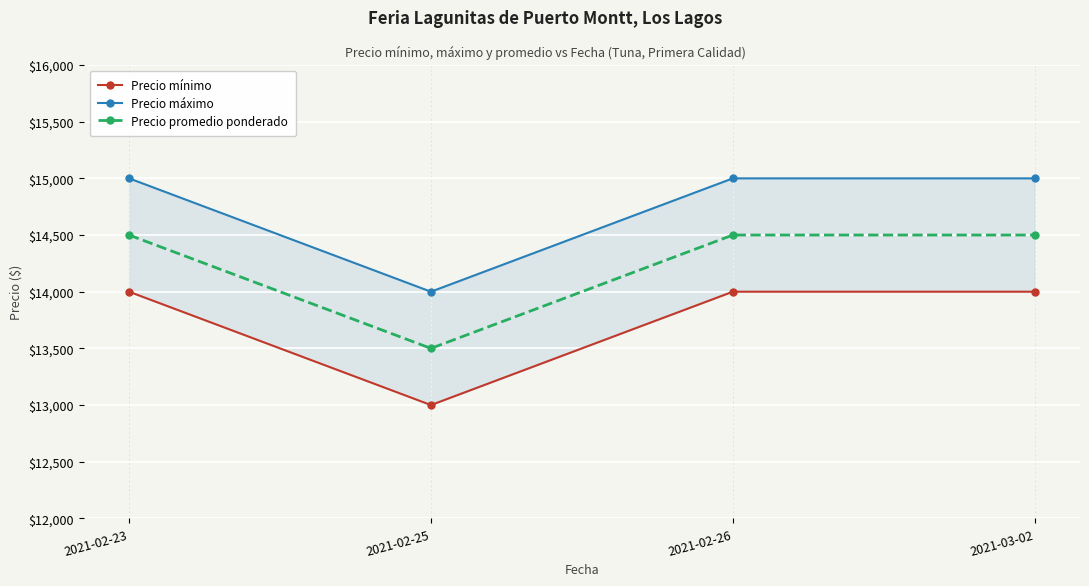

Rank the series at 2021-02-25 from lowest to highest value.

Precio mínimo, Precio promedio ponderado, Precio máximo